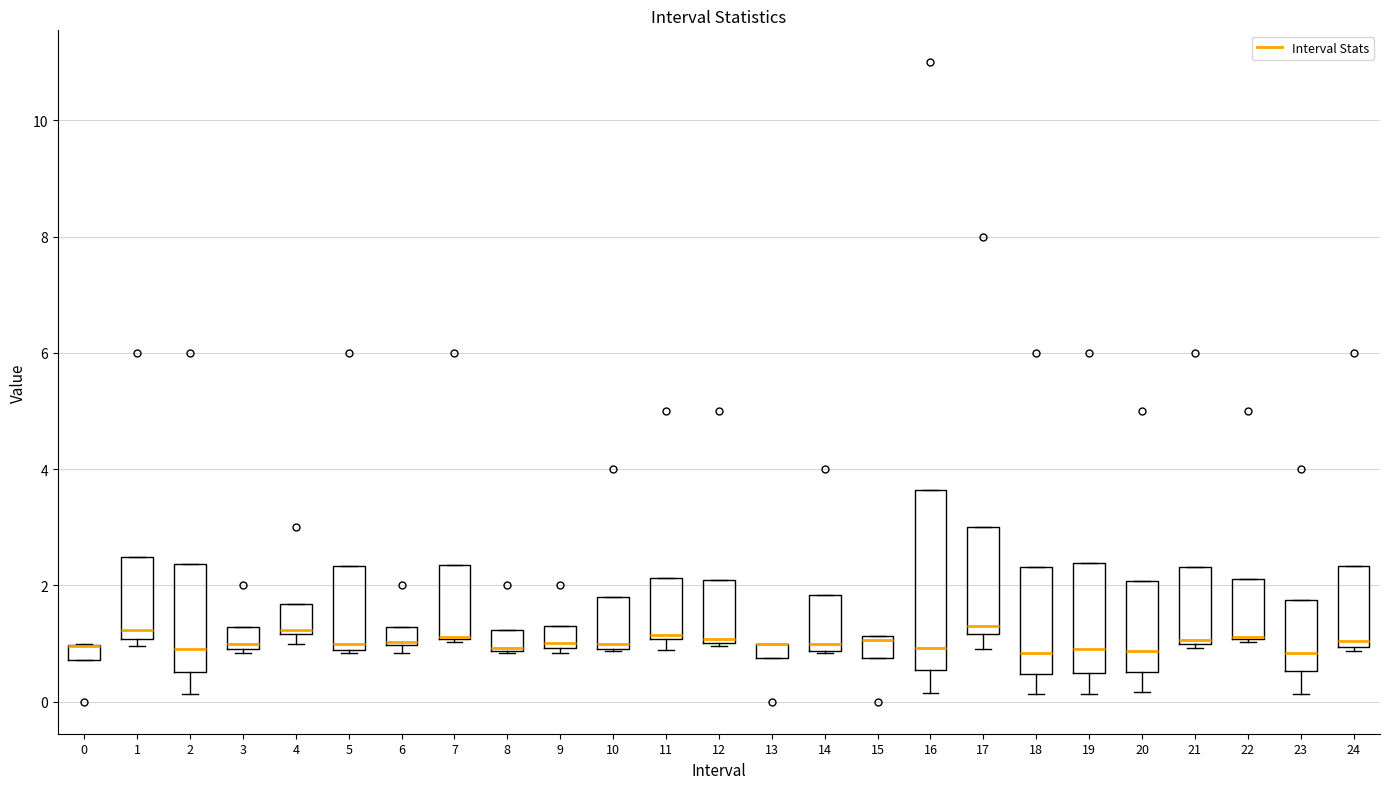

Comparing the boxes themselves (not the whiskers), which one is the tallest?

16